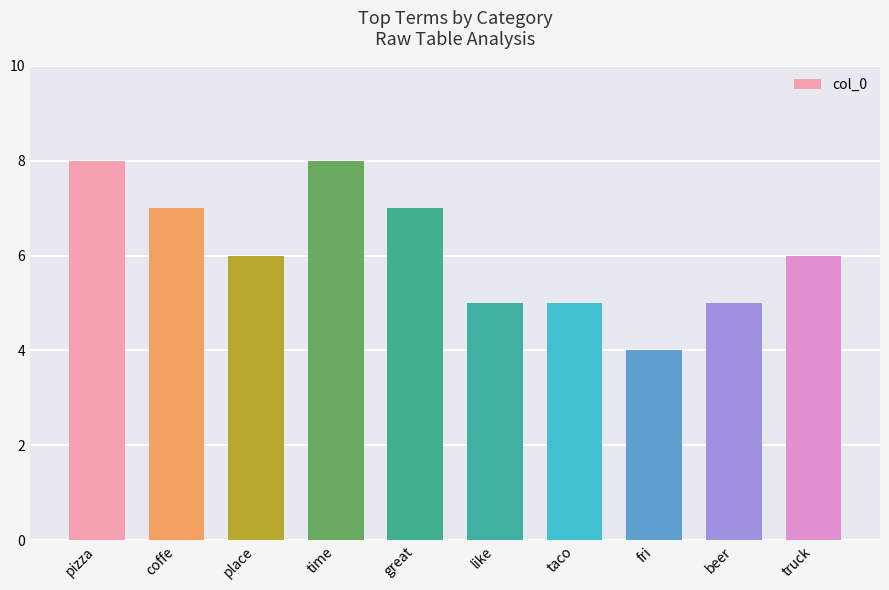

What is the average value?

6